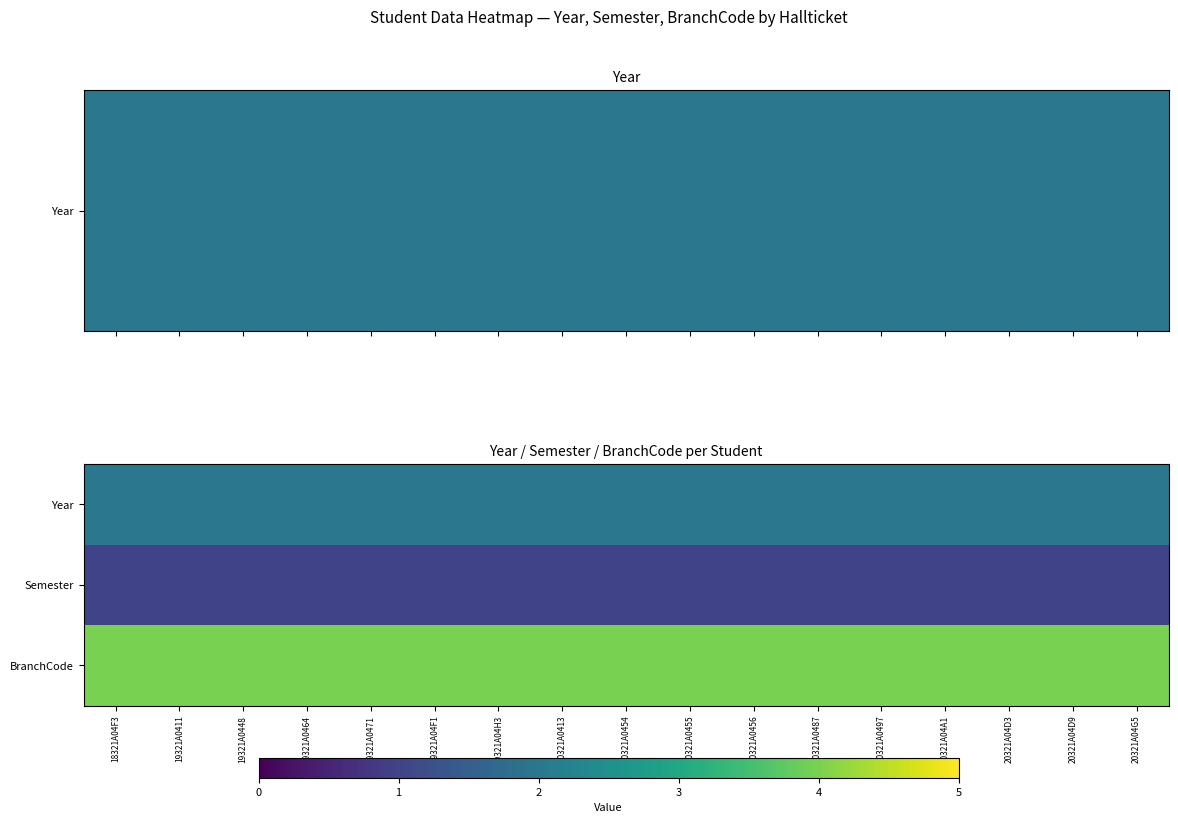

Between 20321A04A1 and 20321A04G5, which is larger?

20321A04A1